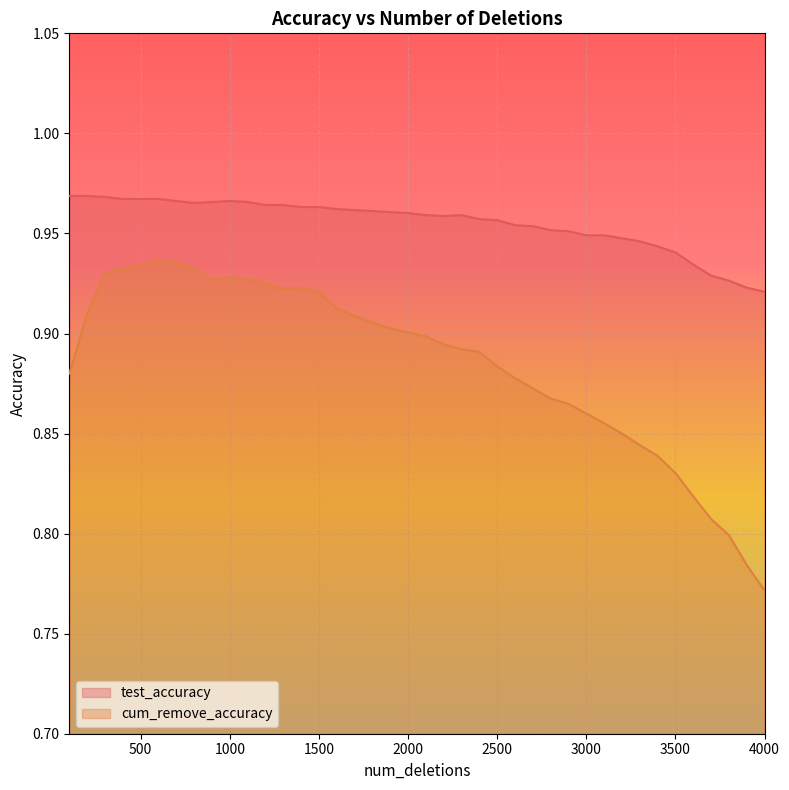

Which category has the lowest value in the test_accuracy series?

4000